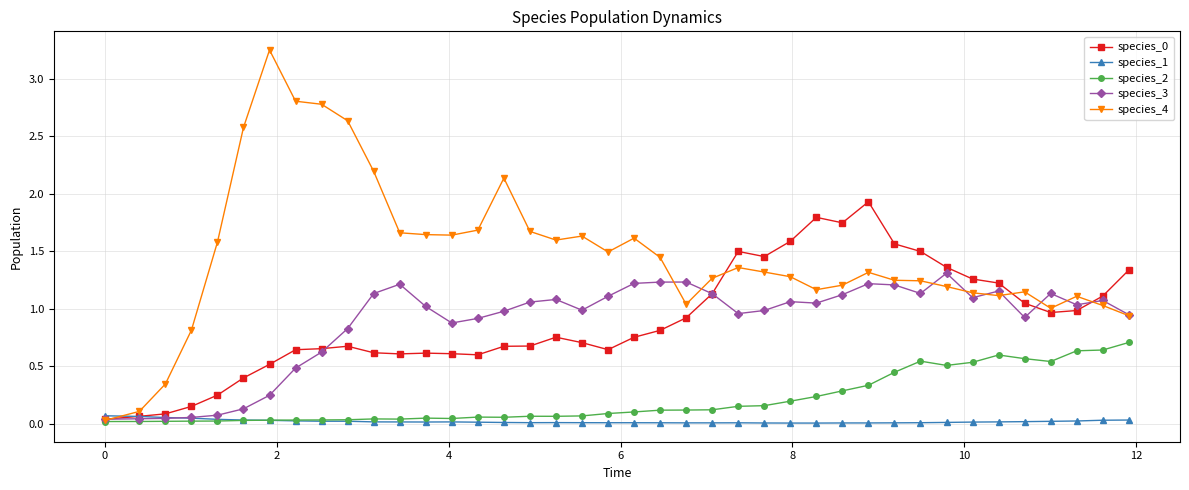

Which series has the widest spread of values?

species_4